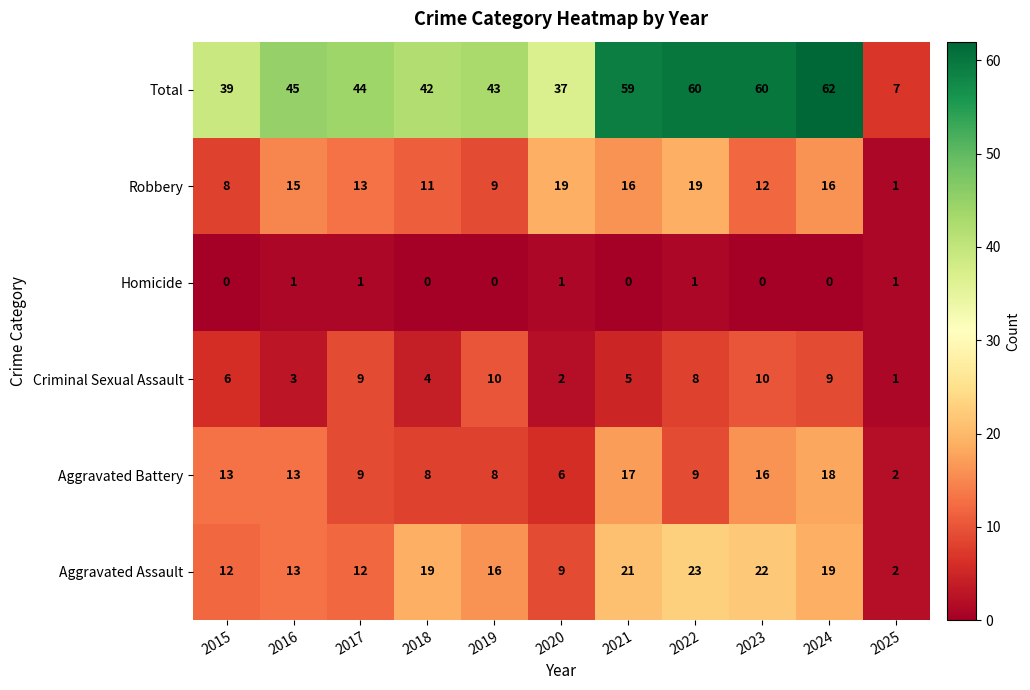

What is the difference between the maximum and minimum values in the Criminal Sexual Assault series?

9